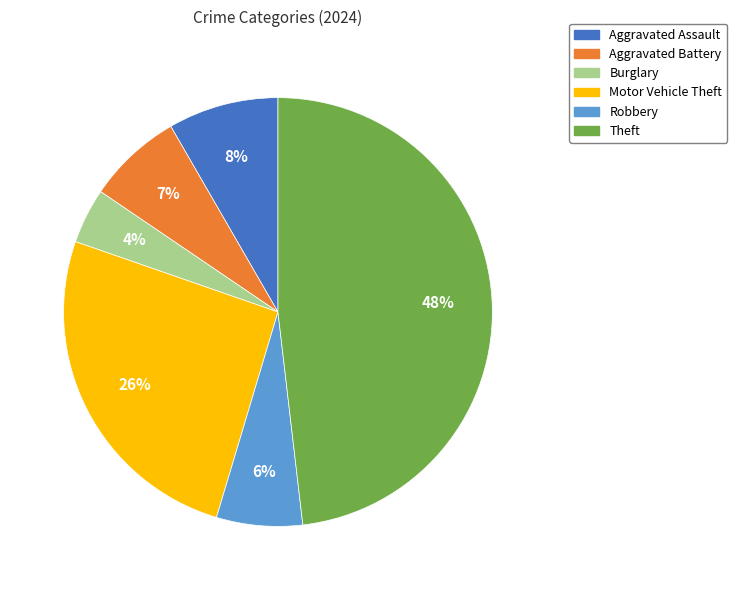

Is Motor Vehicle Theft the majority of the pie?

No